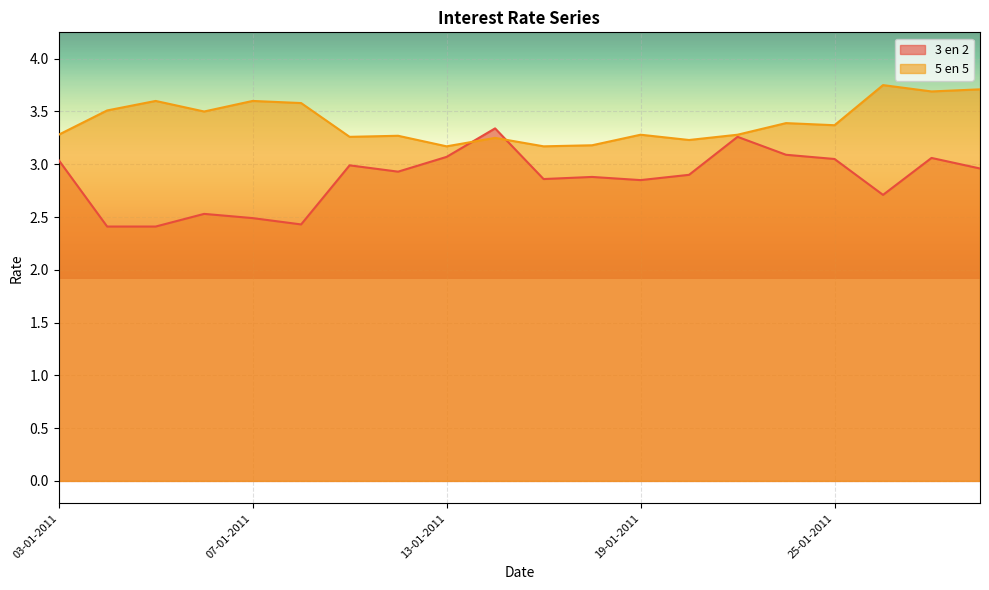

Between 10-01-2011 and 14-01-2011, which series saw the biggest shift?

3 en 2